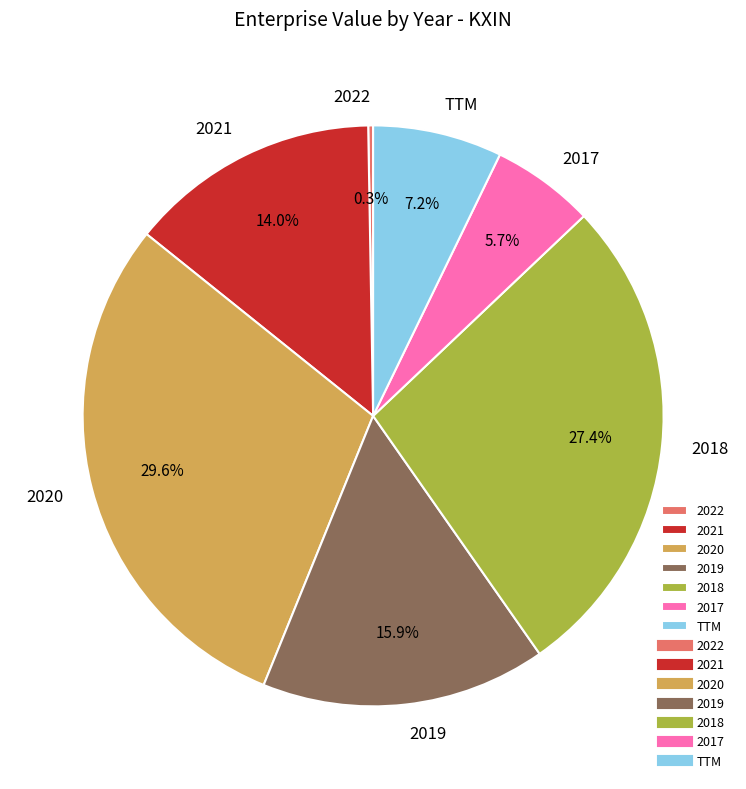

Does 2020 represent more than half of the total?

No